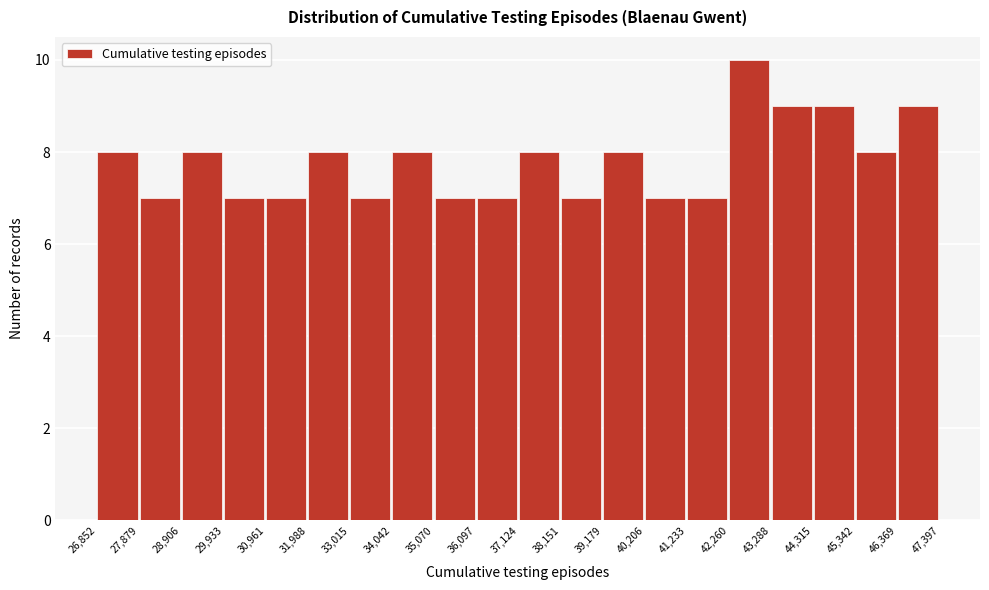

Reading left to right, list every bar in this chart as the range it spans on the x-axis followed by its height. The values are not printed on the chart, so give them approximately, as read against the axis.

26,852 to 27,879: 8
27,879 to 28,906: 7
28,906 to 29,933: 8
29,933 to 30,961: 7
30,961 to 31,988: 7
31,988 to 33,015: 8
33,015 to 34,042: 7
34,042 to 35,070: 8
35,070 to 36,097: 7
36,097 to 37,124: 7
37,124 to 38,151: 8
38,151 to 39,179: 7
39,179 to 40,206: 8
40,206 to 41,233: 7
41,233 to 42,260: 7
42,260 to 43,288: 10
43,288 to 44,315: 9
44,315 to 45,342: 9
45,342 to 46,369: 8
46,369 to 47,397: 9